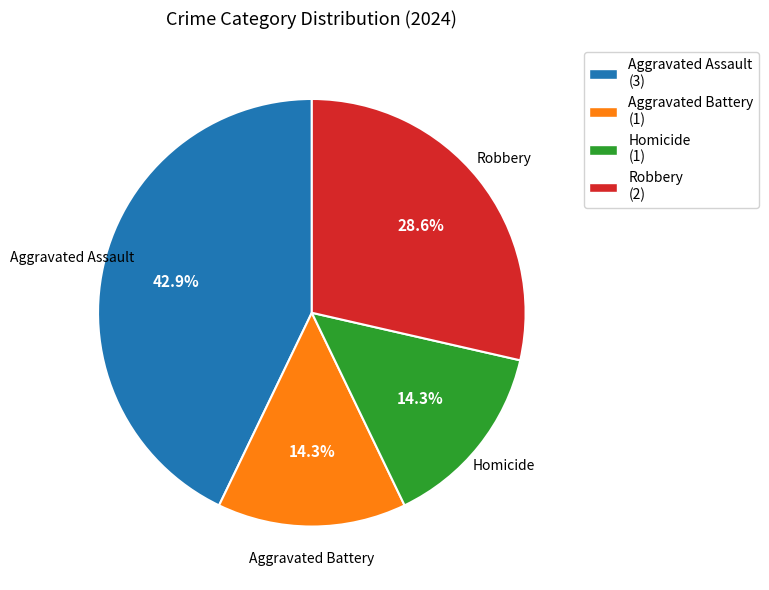

How many slices are in this pie chart?

4